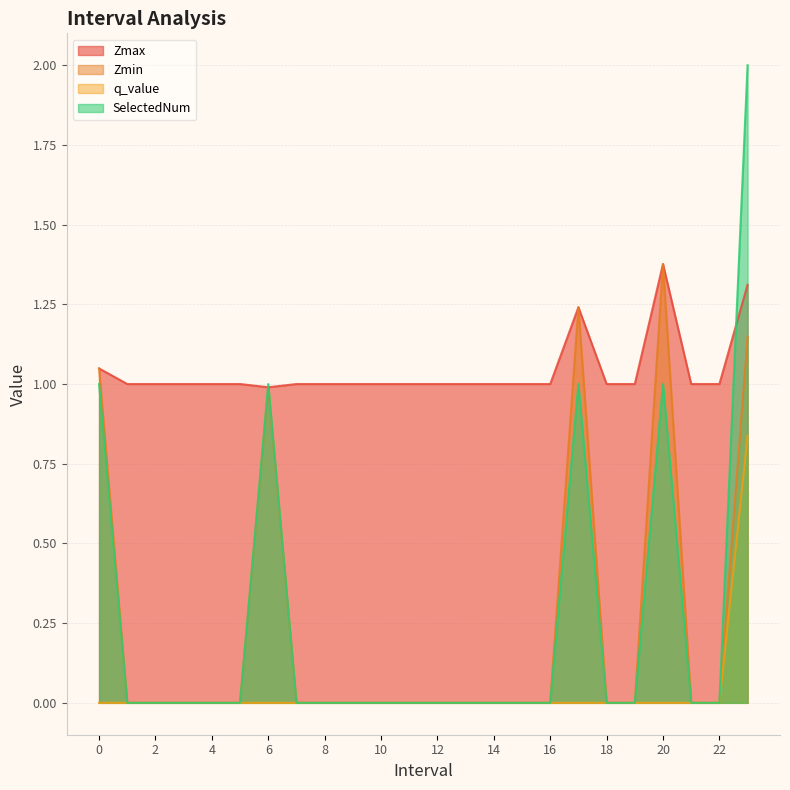

The value of Zmin at 6 is 1.0. True or false?

True